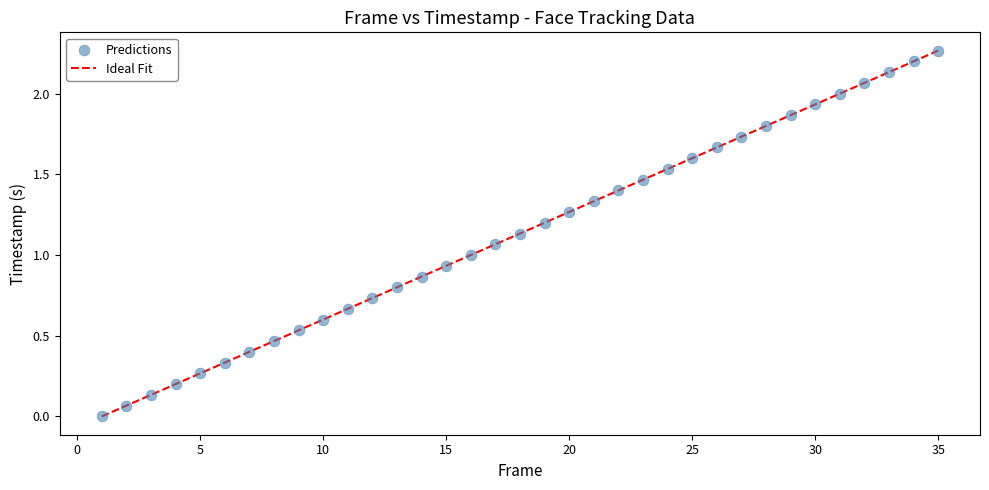

What is the range of X values (max minus min)?

34.0